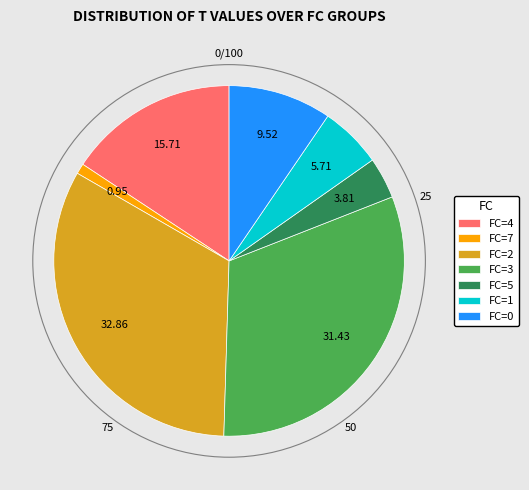

What is the ratio of the value at FC=2 to the value at FC=4?

2.1